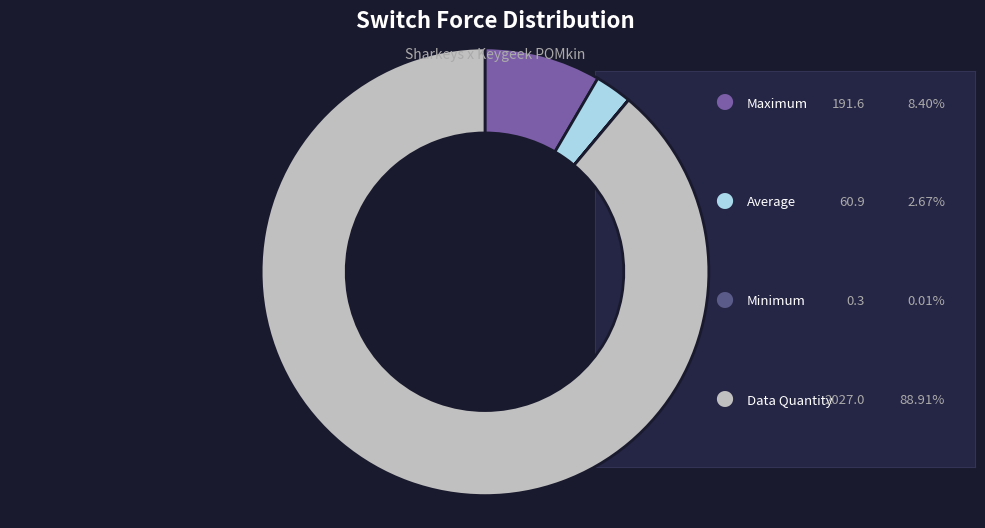

Is there a majority slice in this chart?

Yes